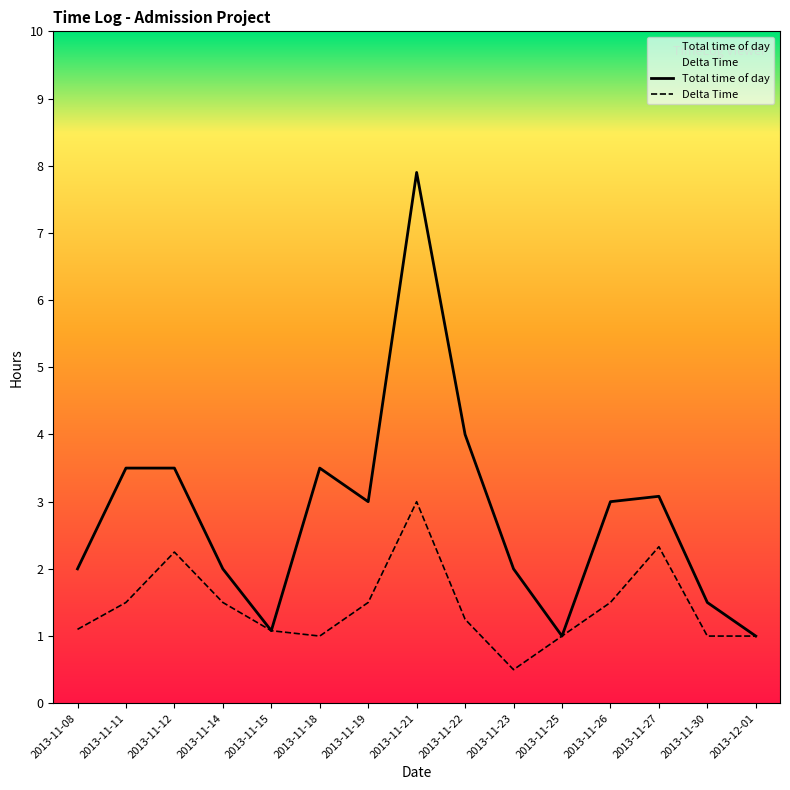

How many interior local peaks does the Delta Time series have?

3